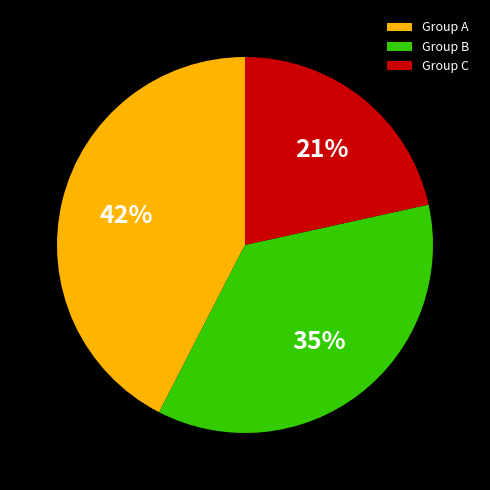

Between 2.0 and 1.0, which is larger?

2.0